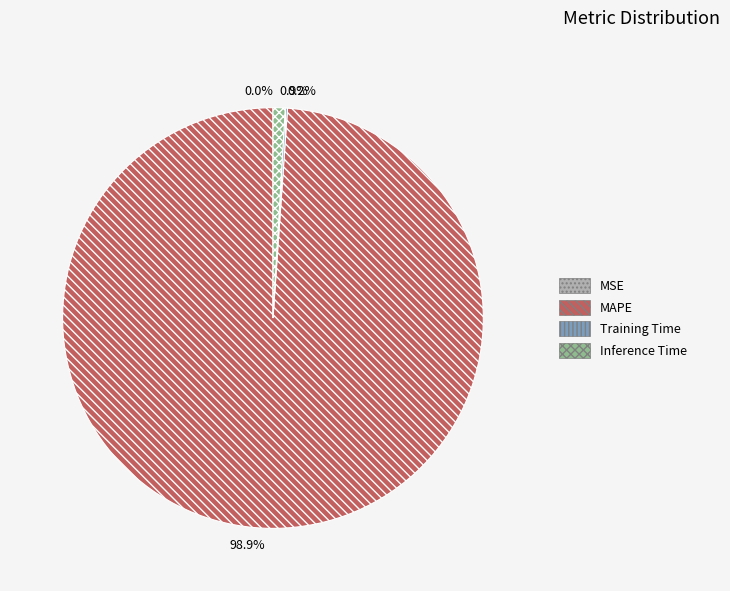

Which category has the biggest portion of the pie?

MAPE